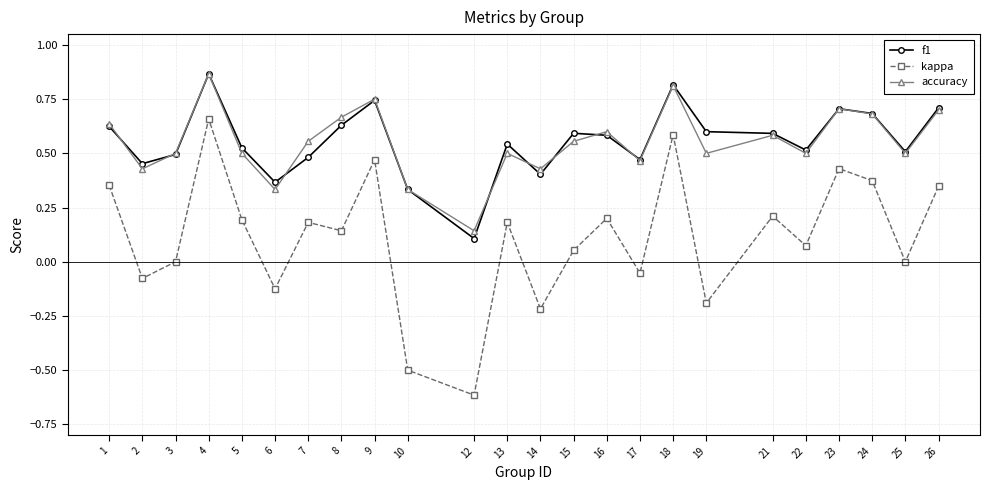

At which category does accuracy reach its first local valley?

2